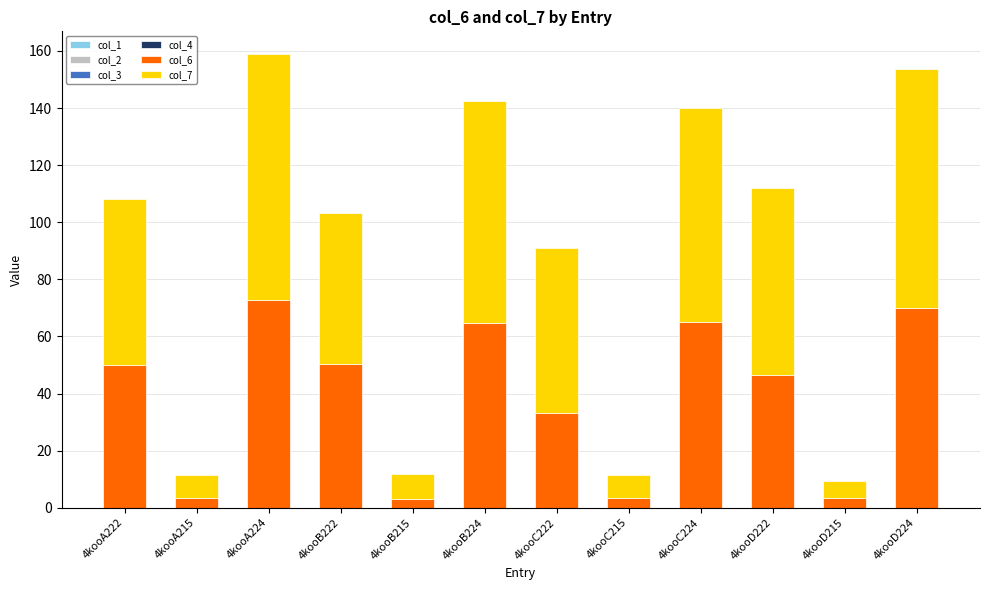

Count the number of categories in the chart.

12